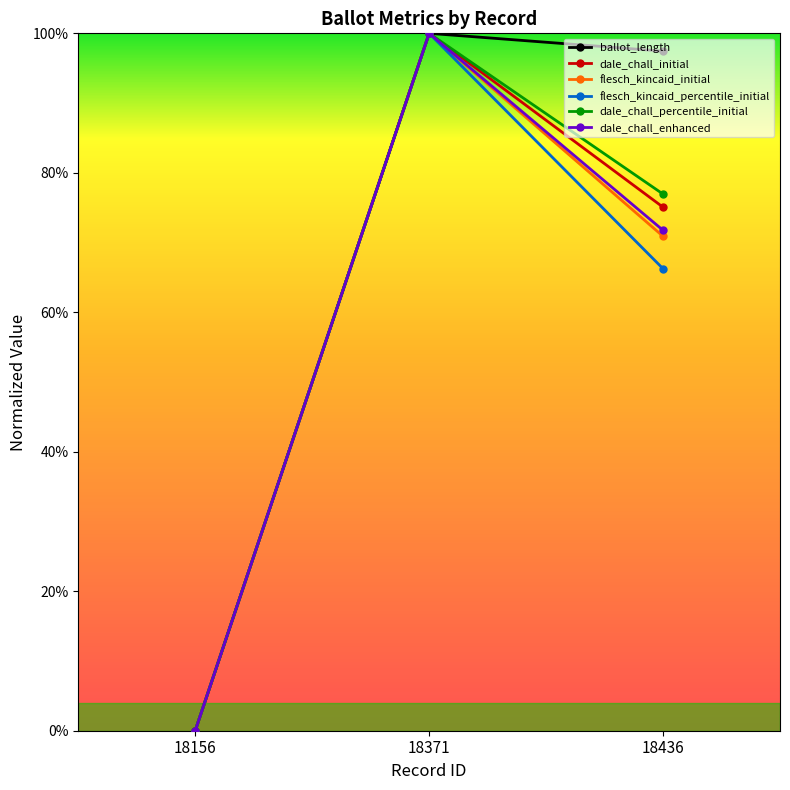

True or false: flesch_kincaid_initial has a value of 0.4 at 18436.

False